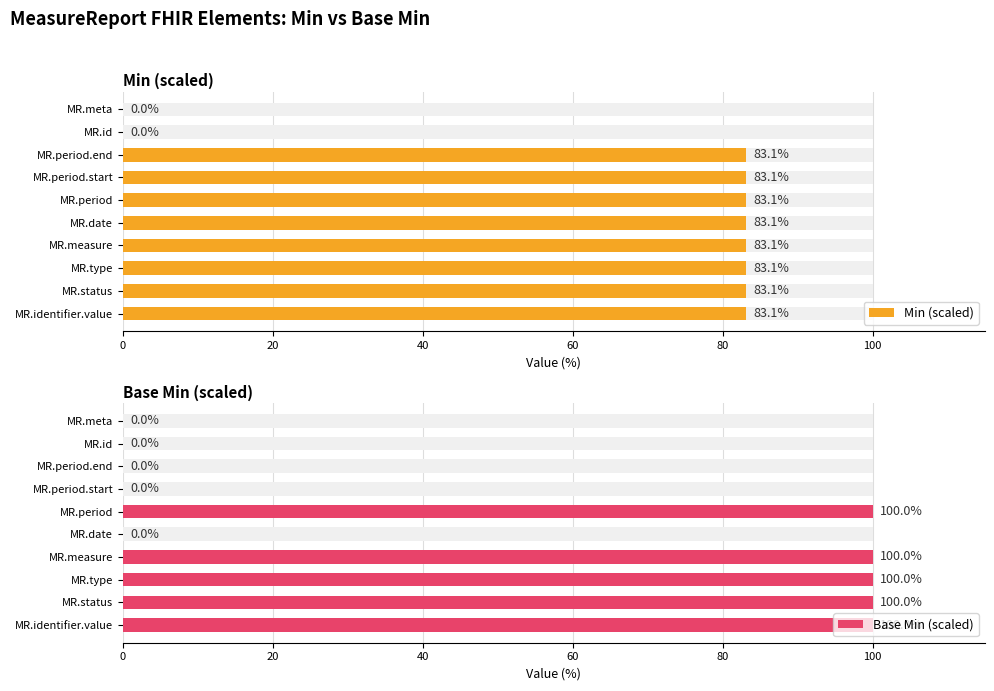

Is the value of Min (scaled) at MR.type greater than the value of Base Min (scaled) at MR.date?

Yes